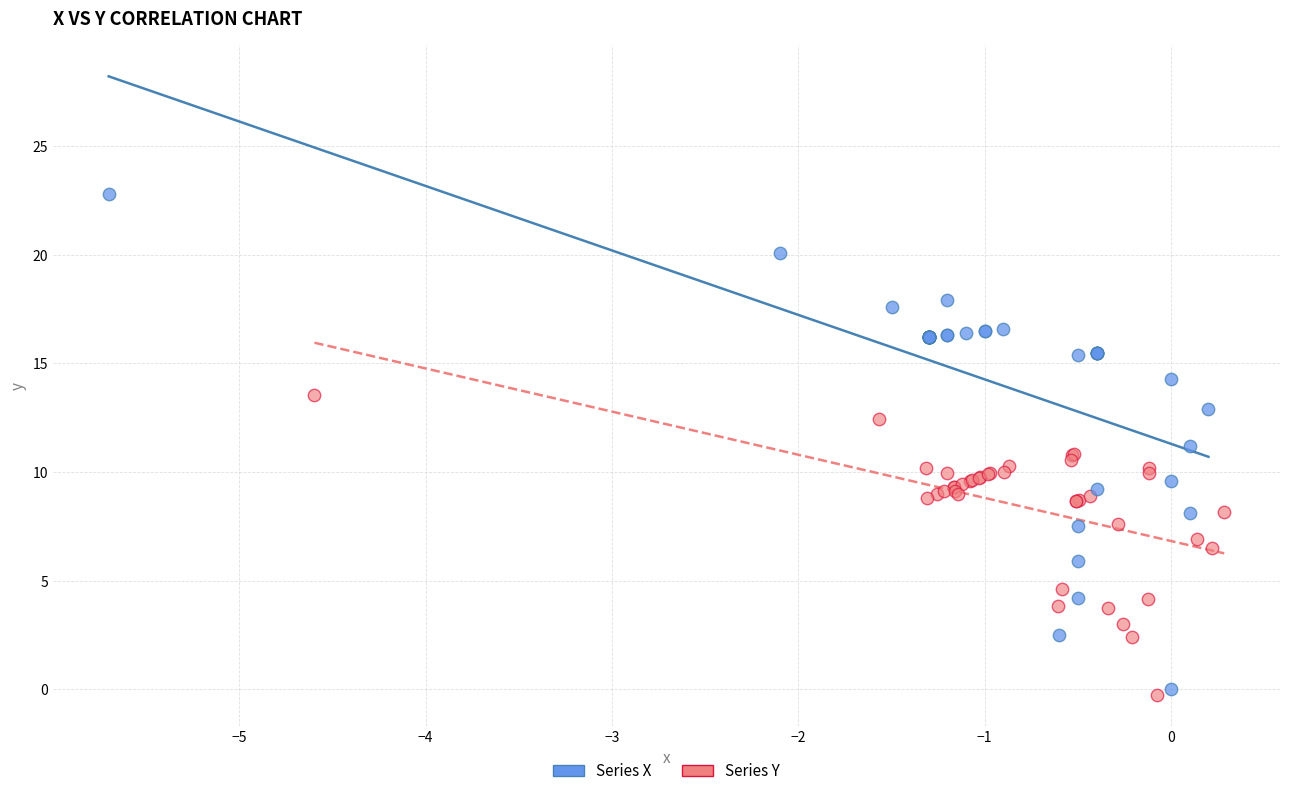

Which series has the widest spread of Y values?

Series X